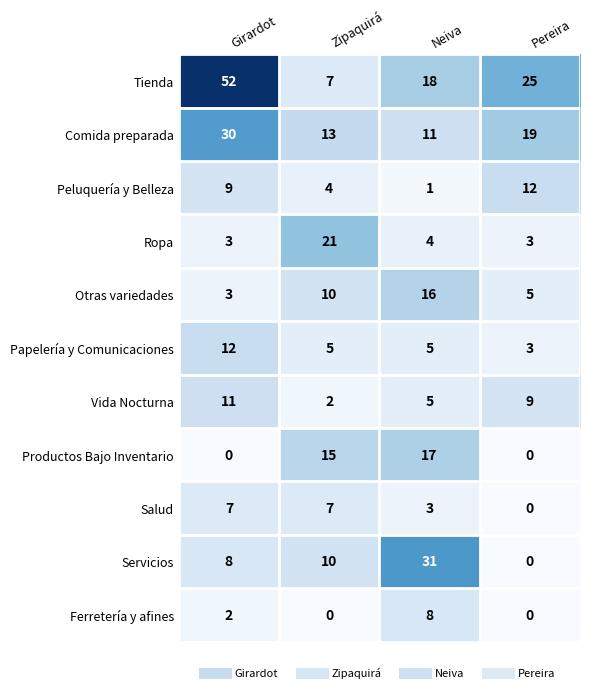

What is the highest value of the Productos Bajo Inventario series?

17